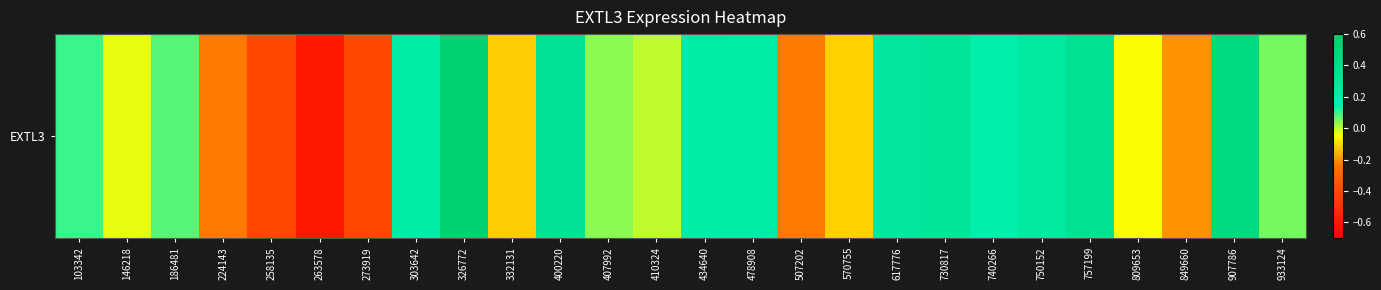

The chart shows a value of 0.5 at 326772. True or false?

True